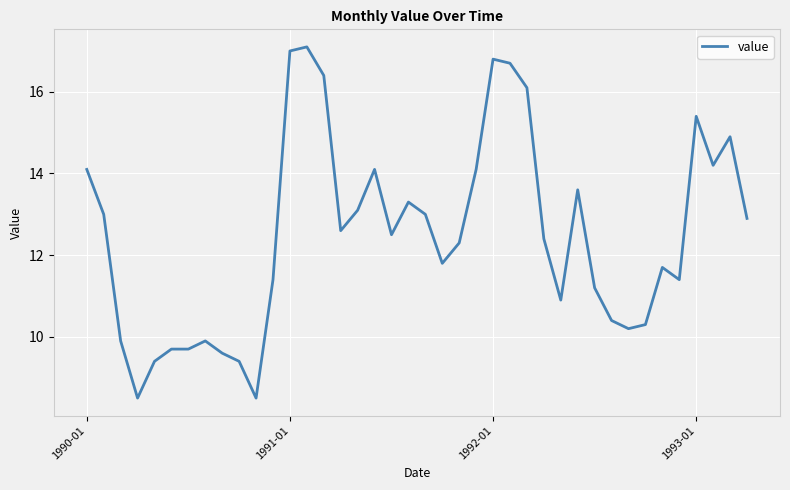

What is the smallest value displayed?

8.5